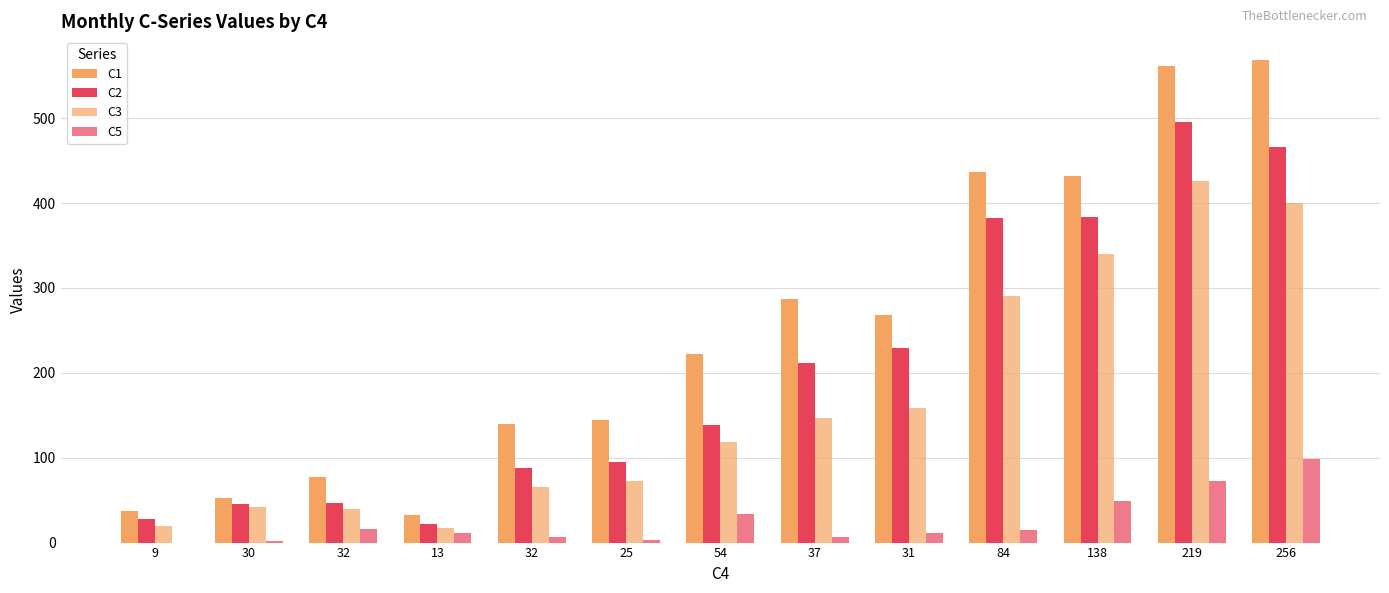

Are the bars grouped side by side (vs. stacked)?

Yes